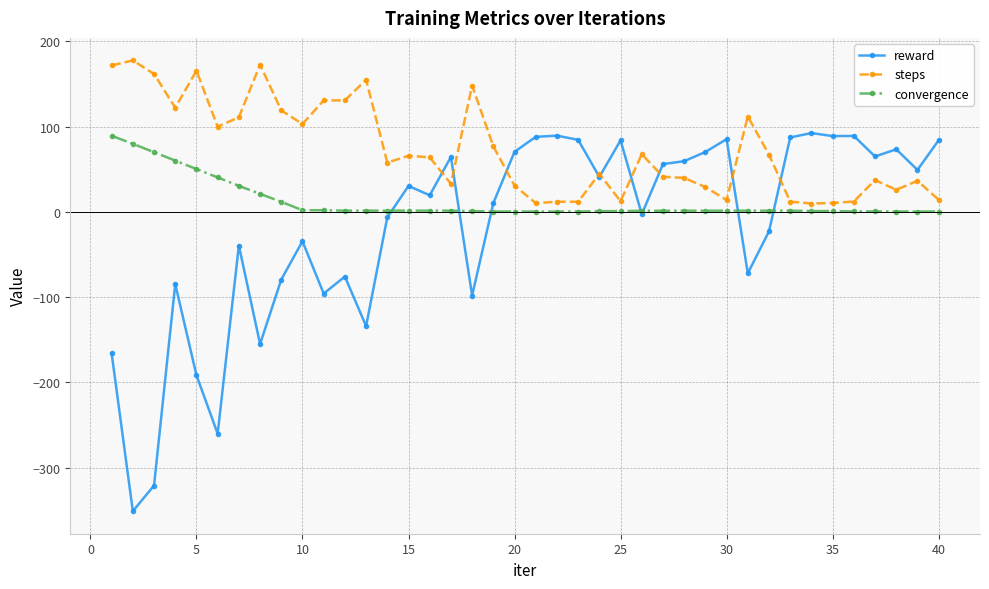

Which series has the largest total across all categories?

steps